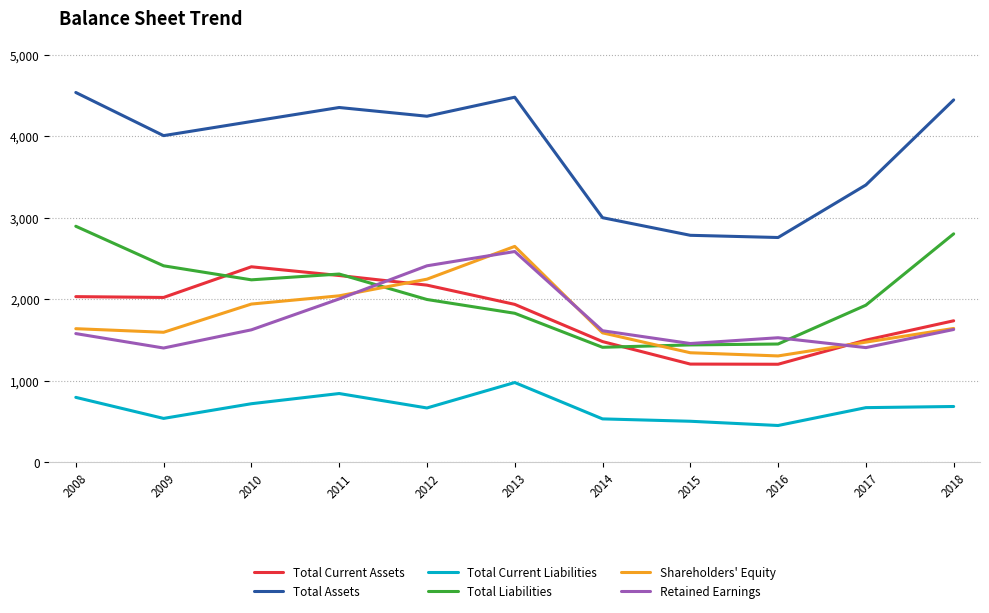

Where do Shareholders' Equity and Total Liabilities first cross each other?

2011 and 2012